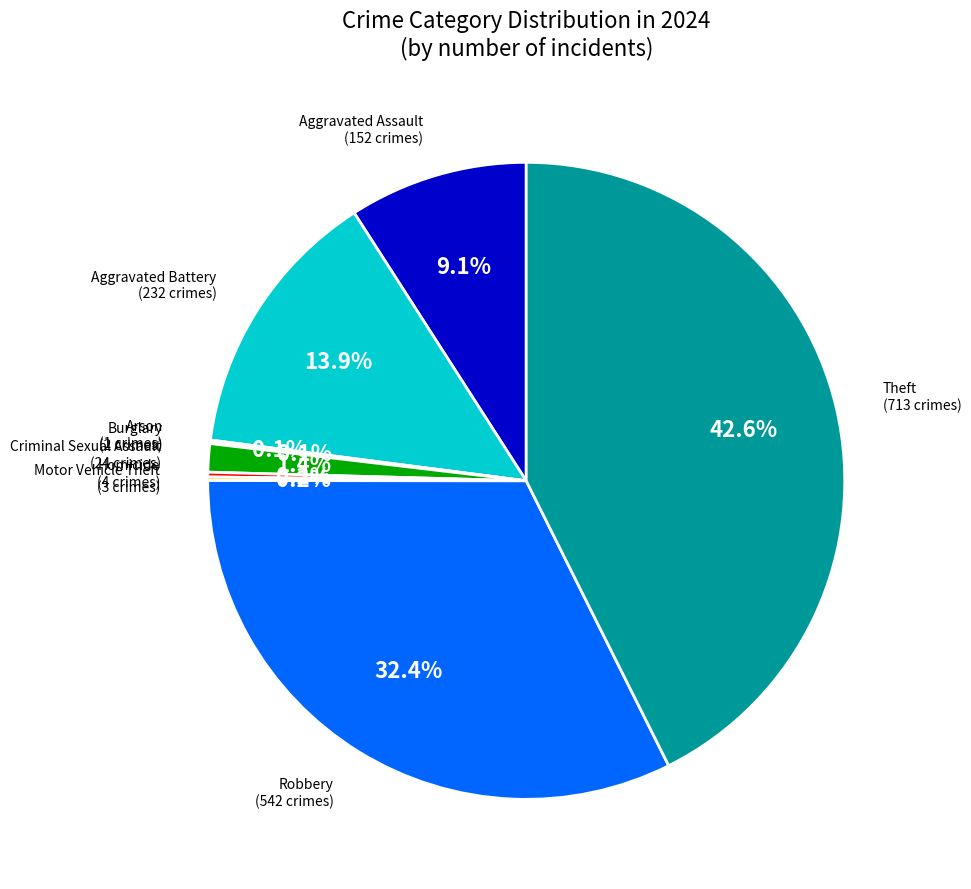

What is the ratio of the value at Aggravated Assault to the value at Aggravated Battery?

0.7